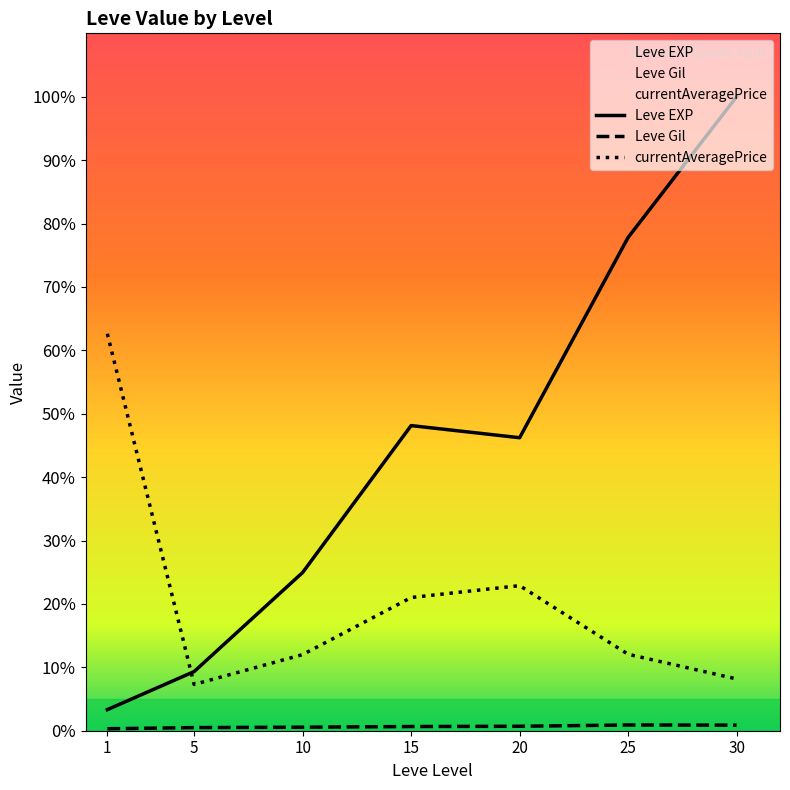

Does the chart display data point markers on the line(s)?

No